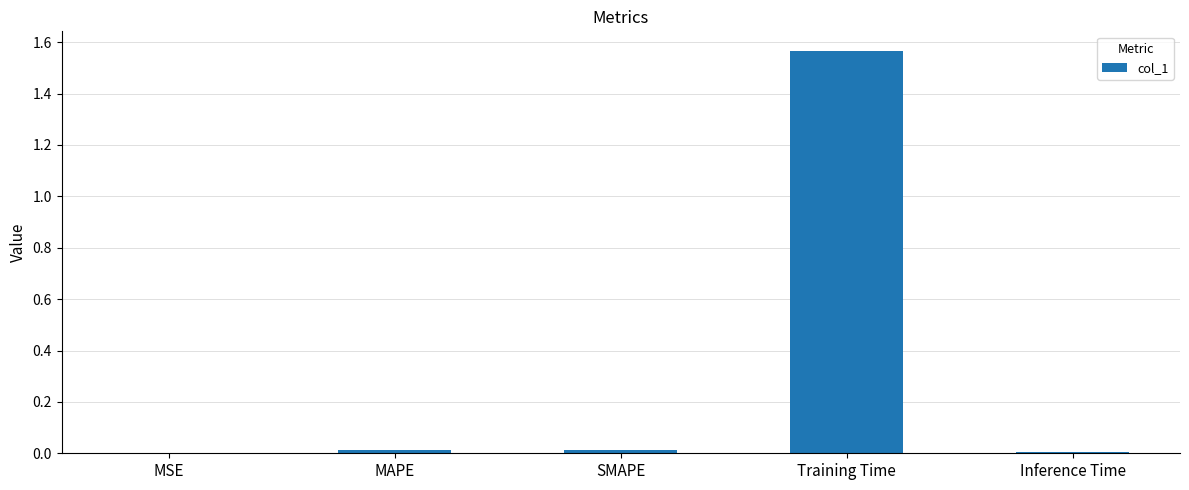

Which category has the highest value across all series?

Training Time